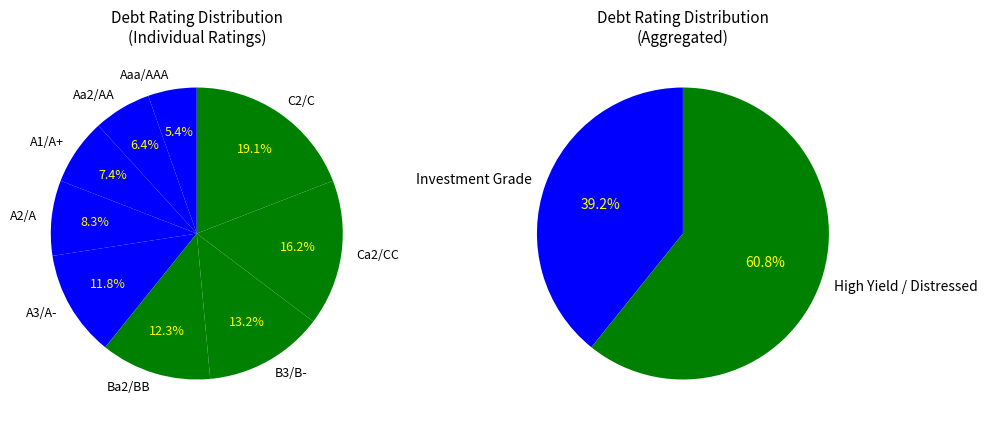

Count the number of slices in the pie.

9